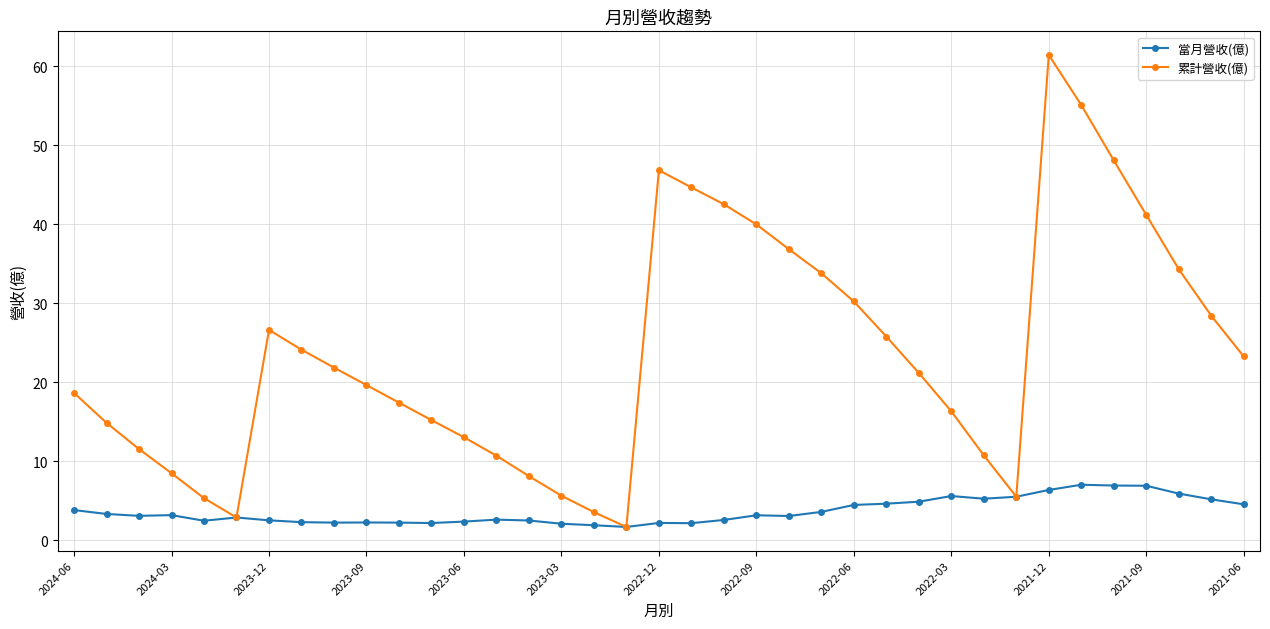

Is this an area chart (filled region under the line)?

No